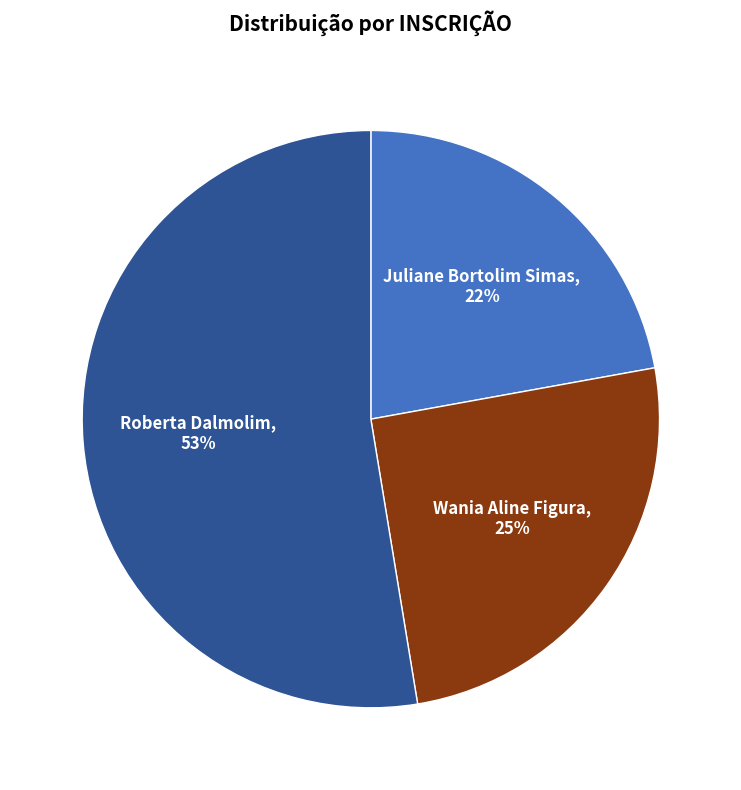

Does any single category account for the majority?

Yes